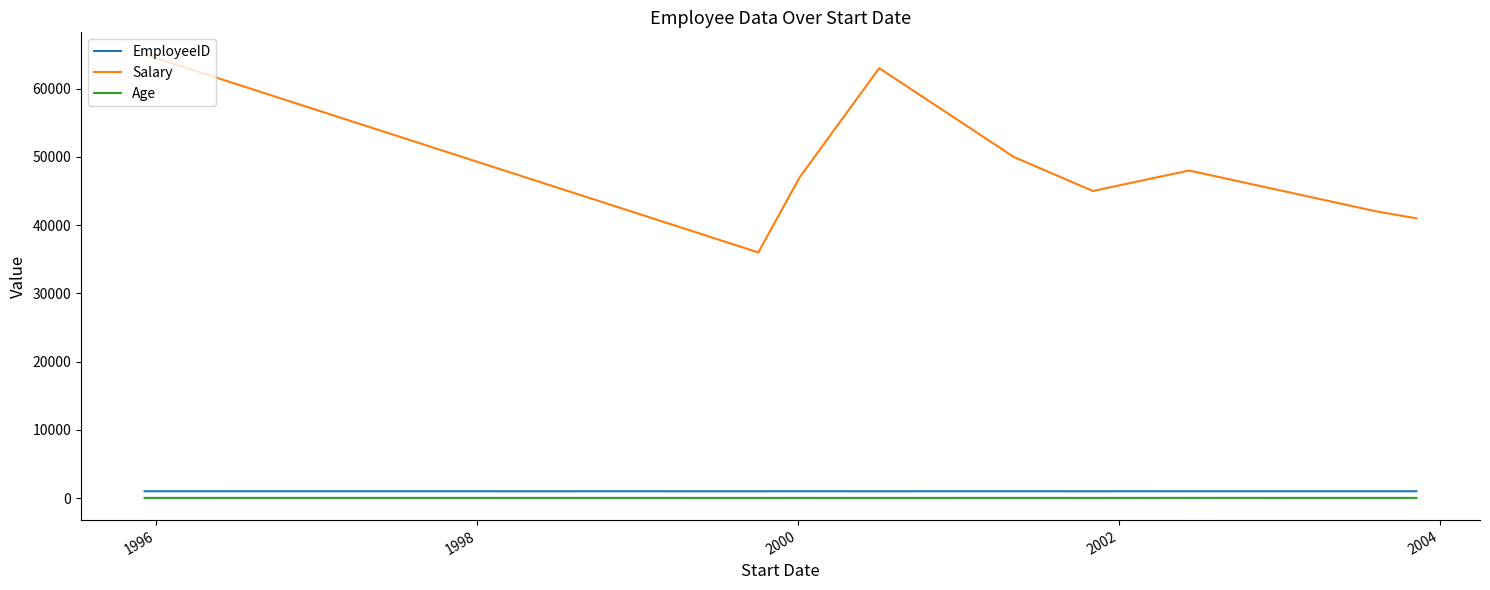

Which series has the largest total across all categories?

Salary